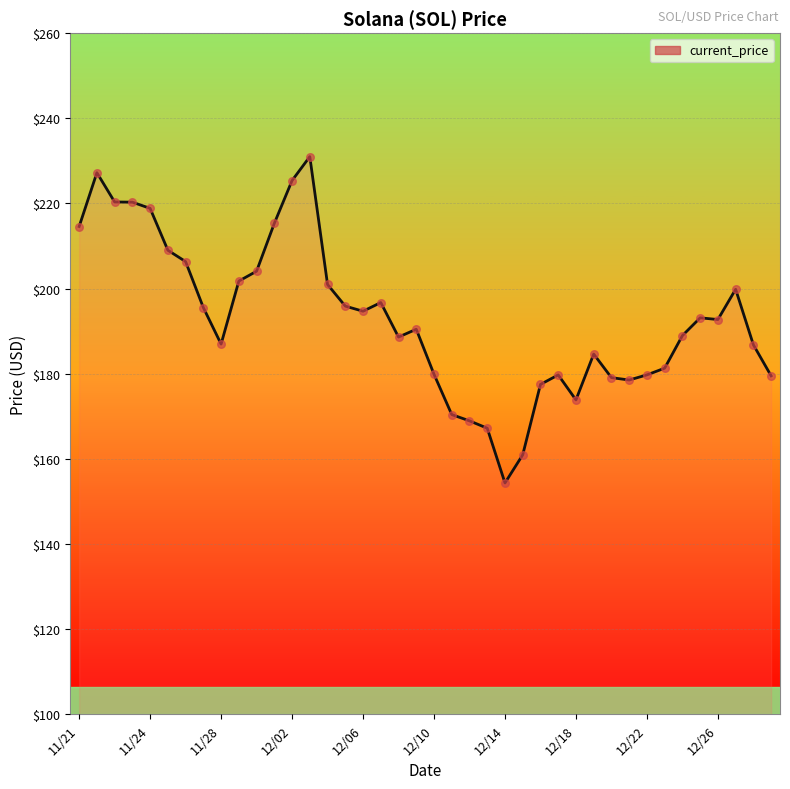

What is the maximum value shown in the chart?

231.0